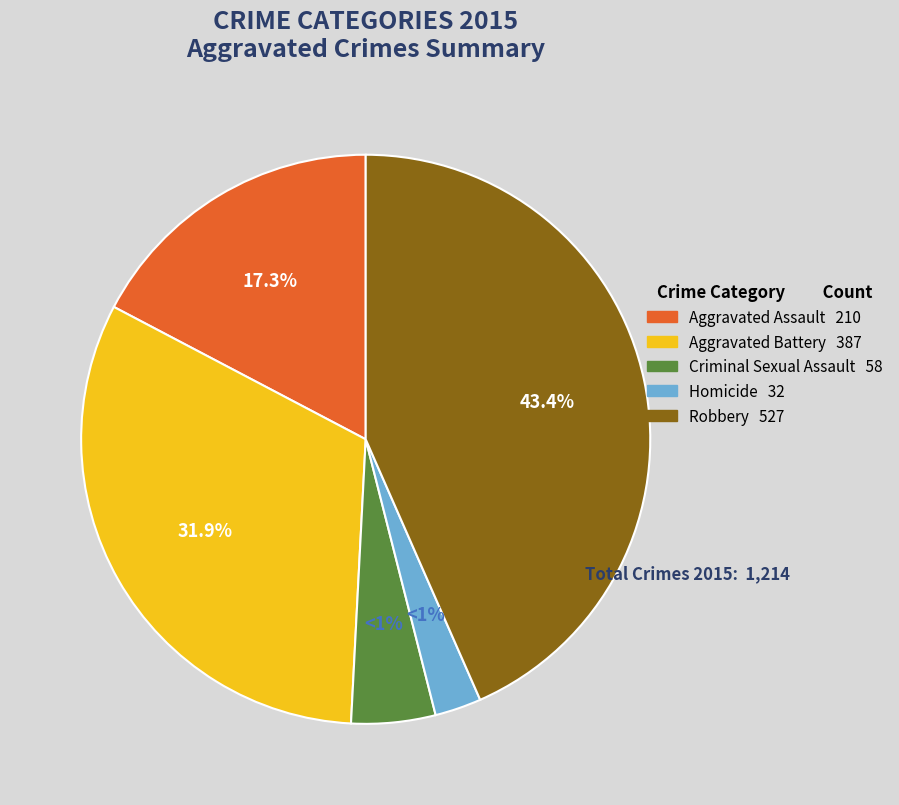

Is there any slice that represents more than half of the pie?

No